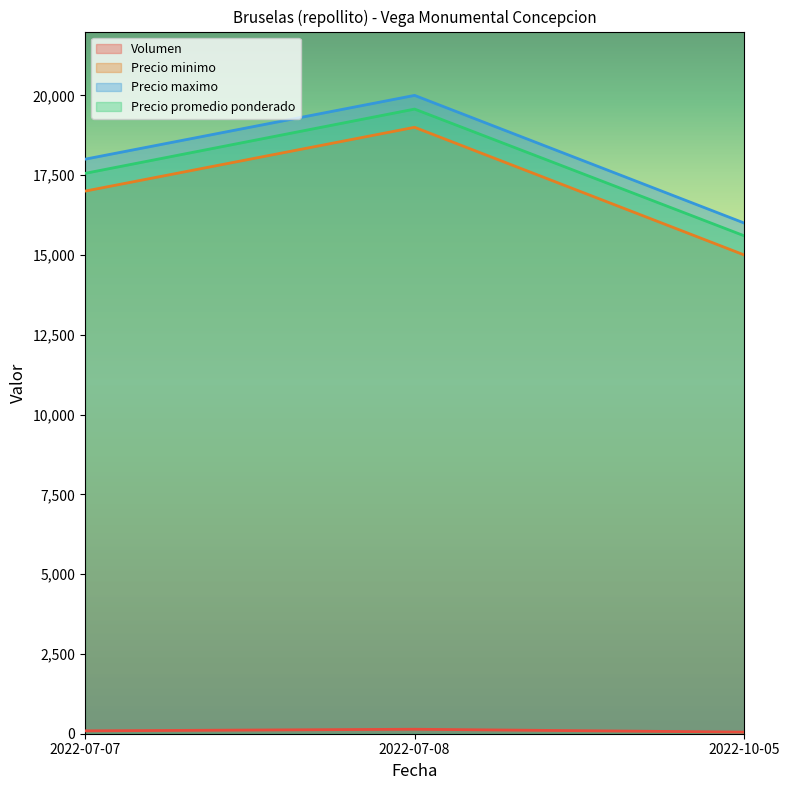

Does the chart have visible grid lines?

No